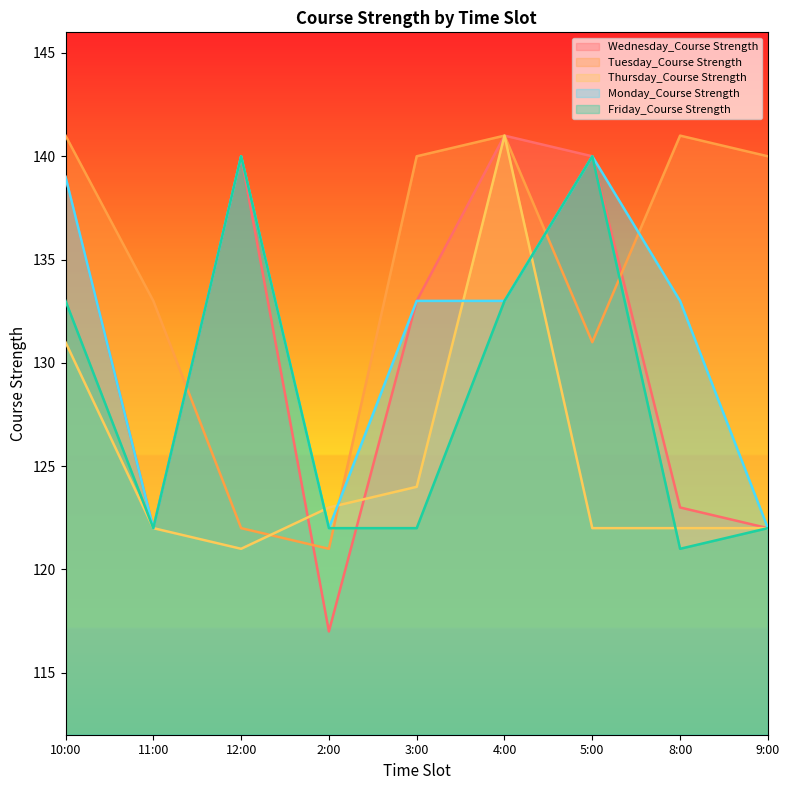

What is the maximum value for Tuesday_Course Strength?

141